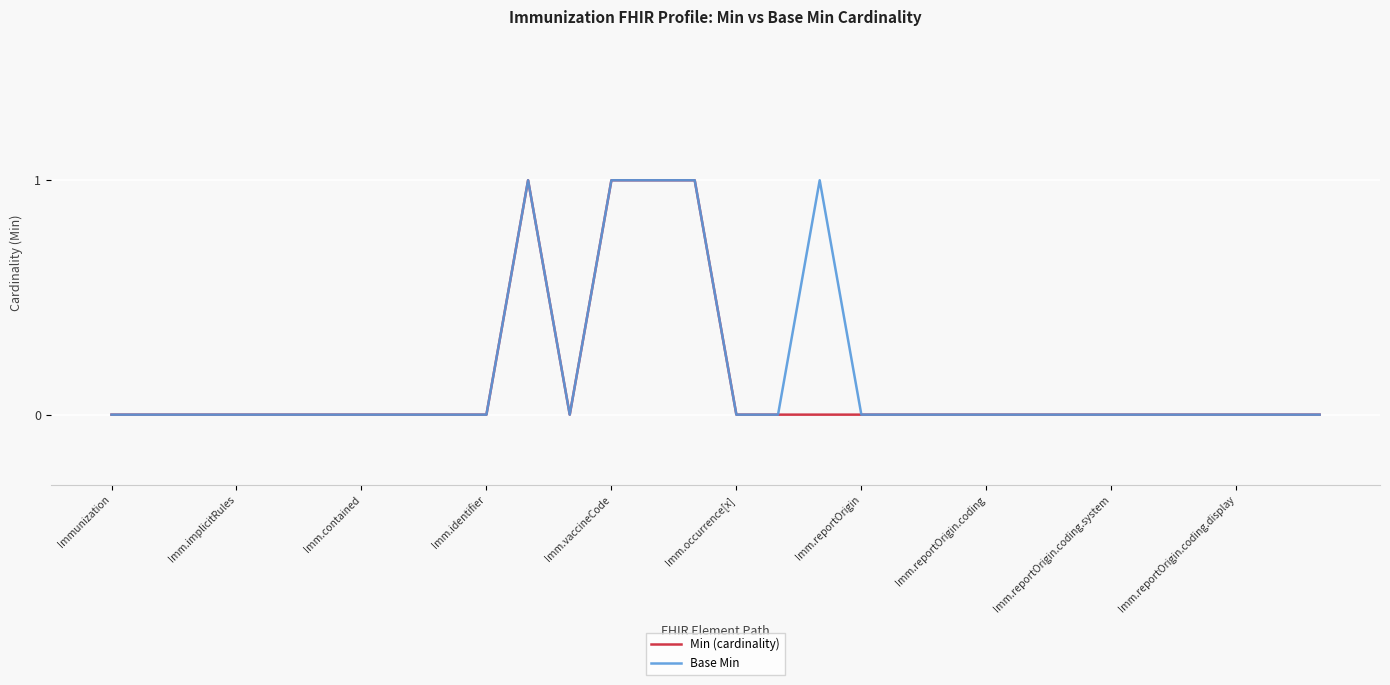

True or false: Min (cardinality) and Base Min cross at least once.

False